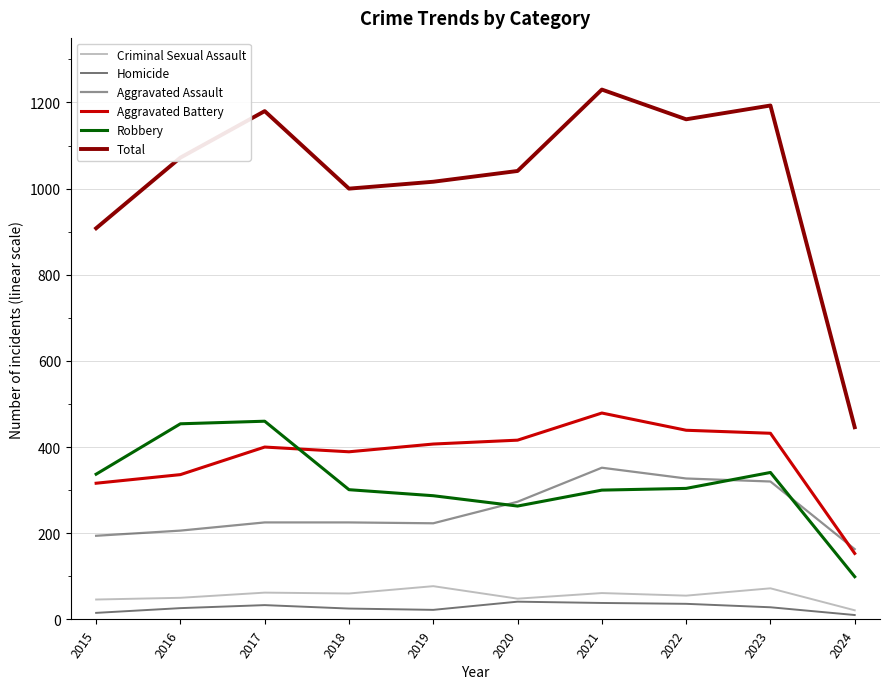

Which label corresponds to the largest value in the chart?

2021